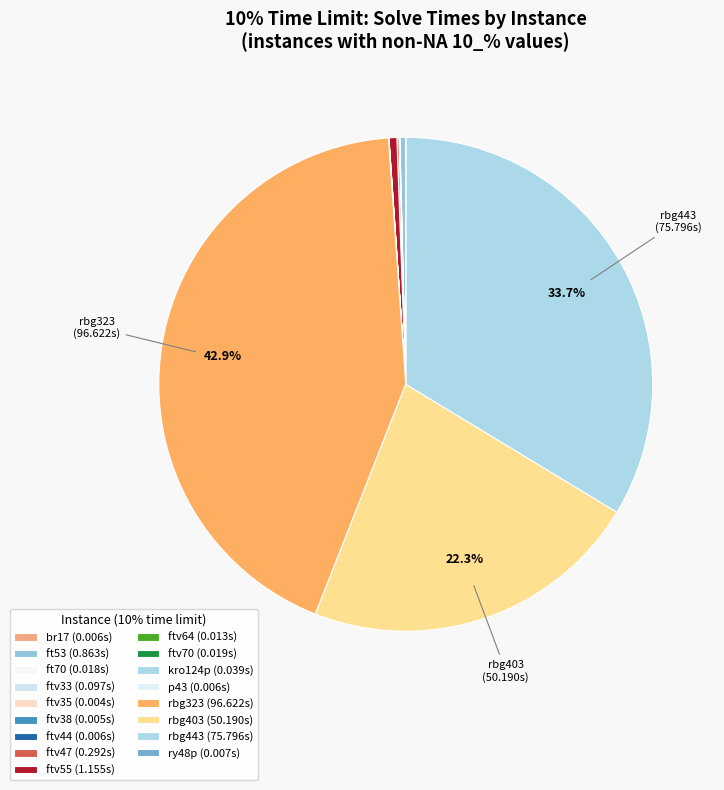

How many segments does this pie chart have?

17